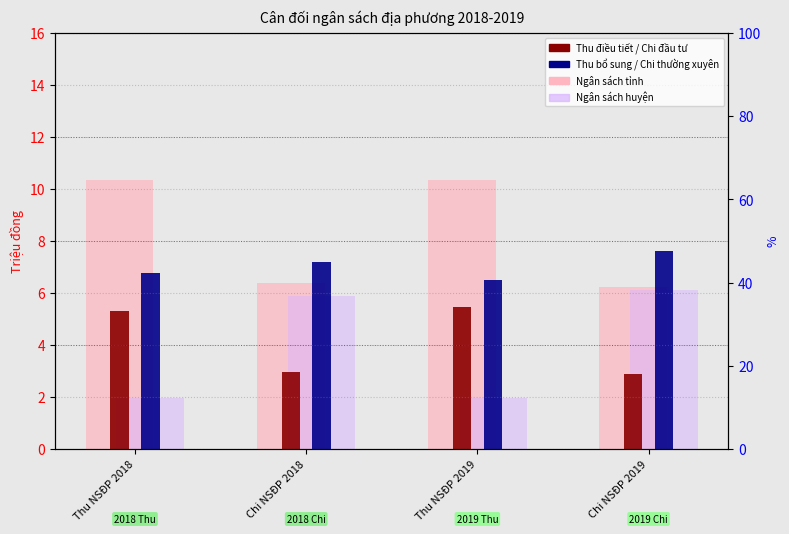

Reading left to right, what are all the values shown in this chart?

Ngân sách tỉnh (triệu đồng): Thu NSĐP 2018=10.3	Chi NSĐP 2018=6.4	Thu NSĐP 2019=10.4	Chi NSĐP 2019=6.2
Ngân sách huyện (triệu đồng): Thu NSĐP 2018=2.0	Chi NSĐP 2018=5.9	Thu NSĐP 2019=2.0	Chi NSĐP 2019=6.1
Thu điều tiết / Chi đầu tư: Thu NSĐP 2018=5.3	Chi NSĐP 2018=3.0	Thu NSĐP 2019=5.5	Chi NSĐP 2019=2.9
Thu bổ sung / Chi thường xuyên: Thu NSĐP 2018=6.8	Chi NSĐP 2018=7.2	Thu NSĐP 2019=6.5	Chi NSĐP 2019=7.6